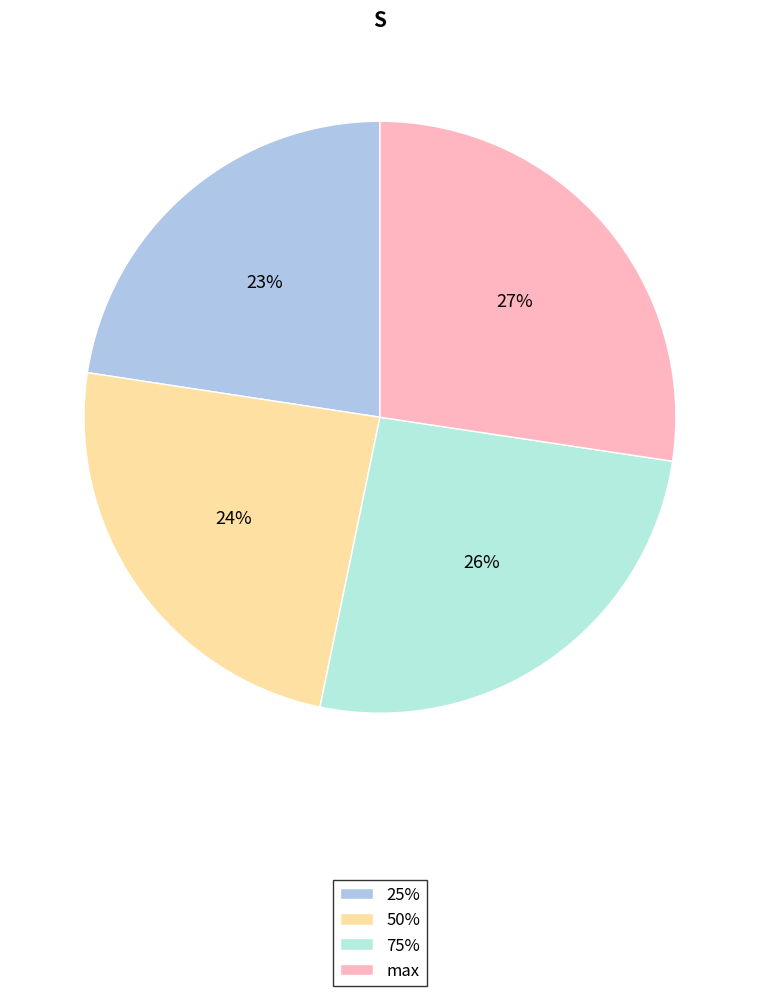

The 75% slice represents 26% of the pie. True or false?

True